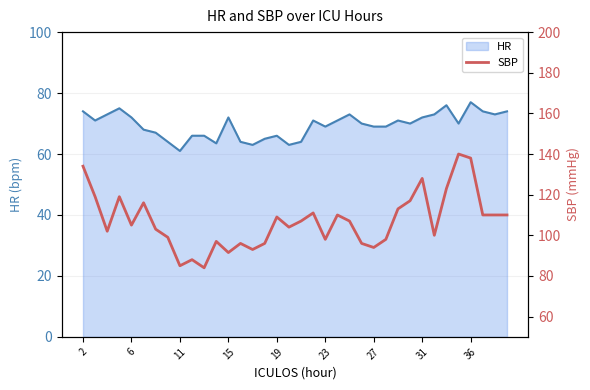

What is the maximum value for HR?

77.0